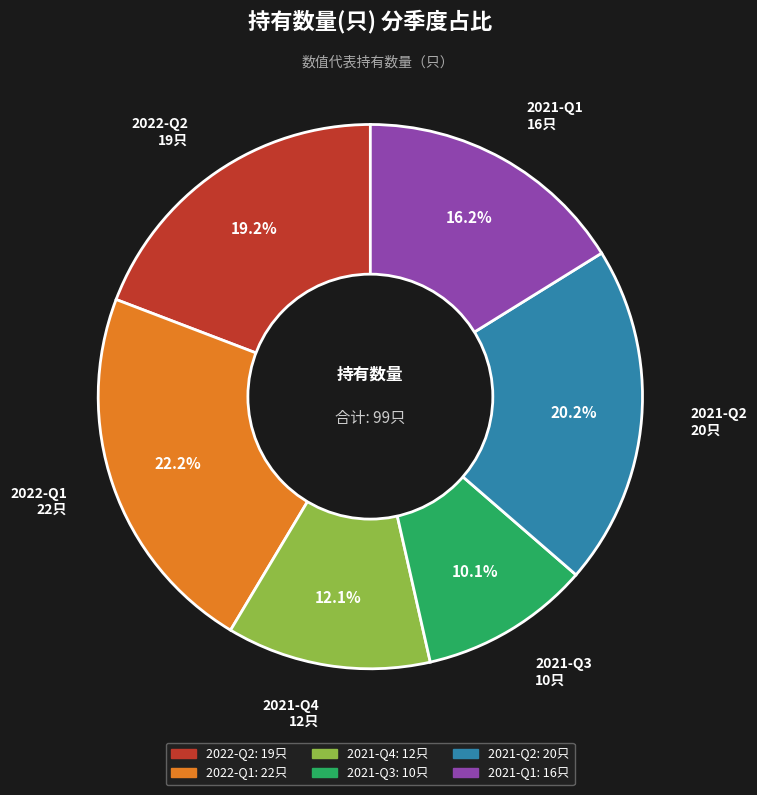

Which slice is the largest?

2022-Q1